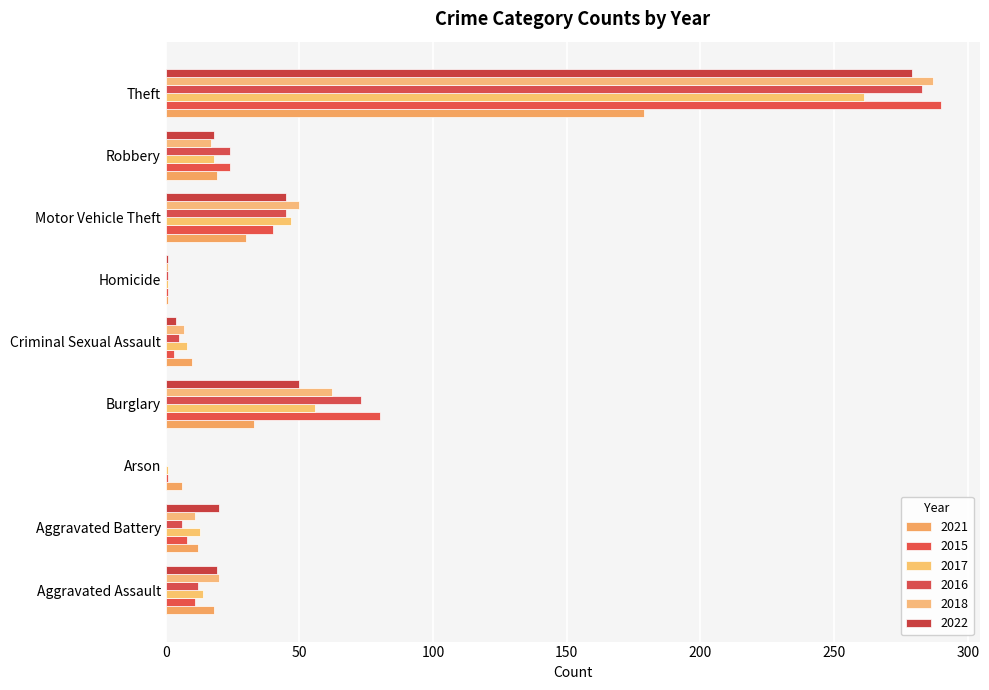

Which has a higher value, Aggravated Battery or Robbery?

Robbery